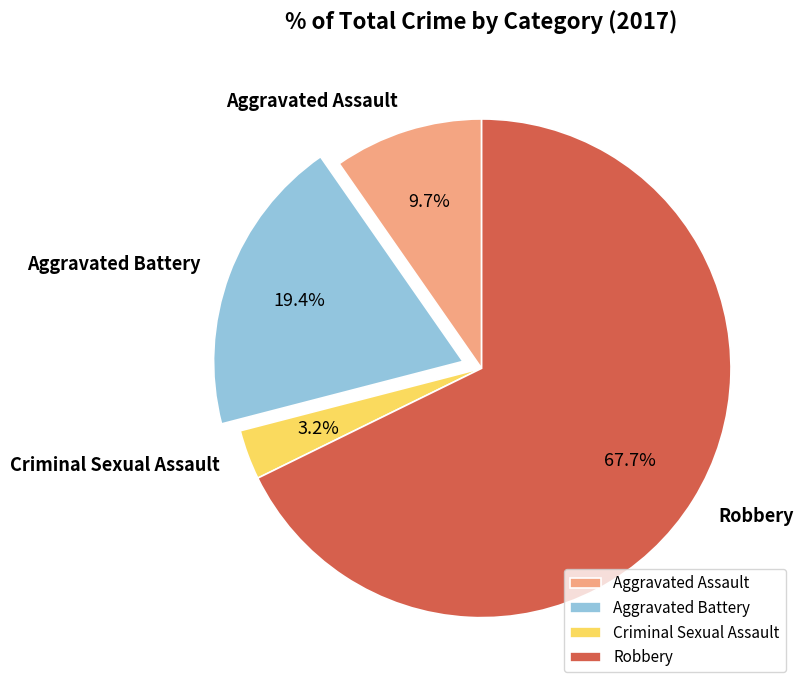

Do Criminal Sexual Assault and Aggravated Battery together represent more than half of the pie?

No